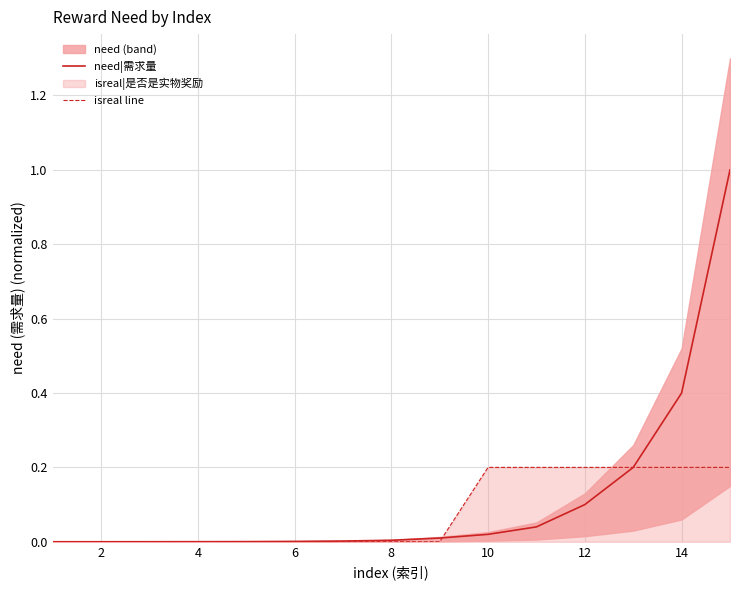

How many distinct data groups are displayed?

2